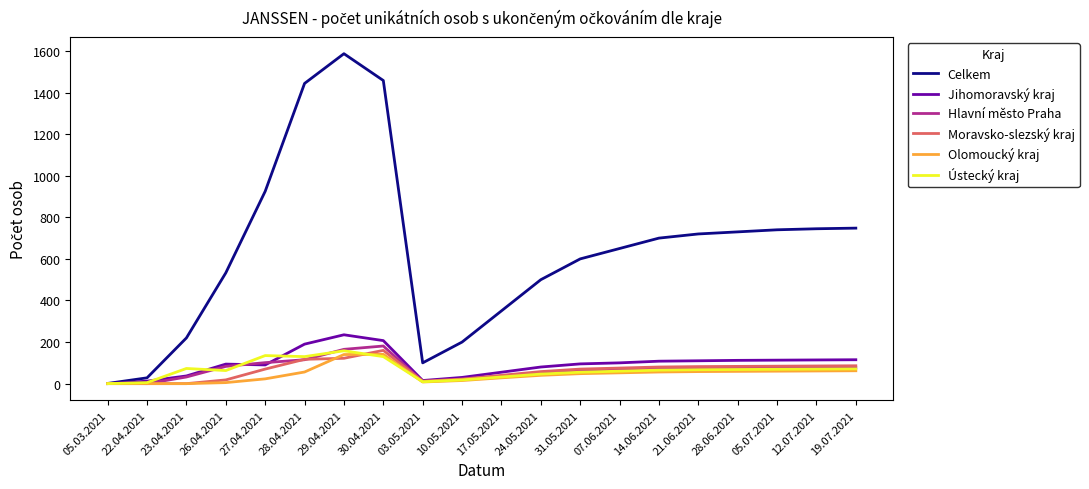

Which series has the largest total across all categories?

Celkem